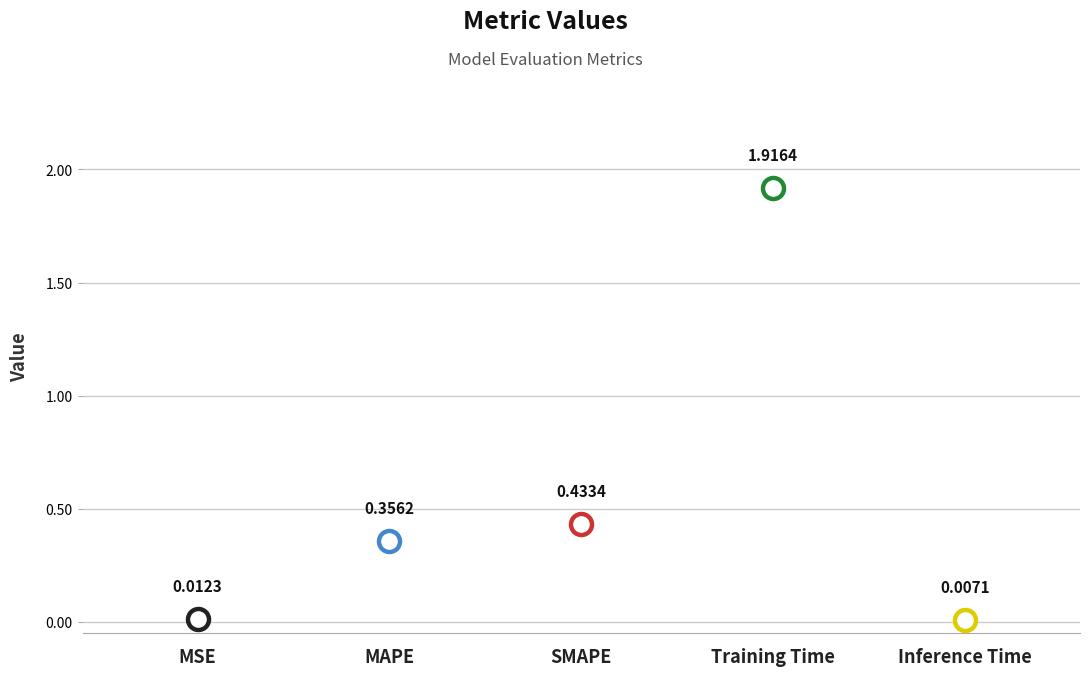

Which has a higher value, MAPE or MSE?

MAPE